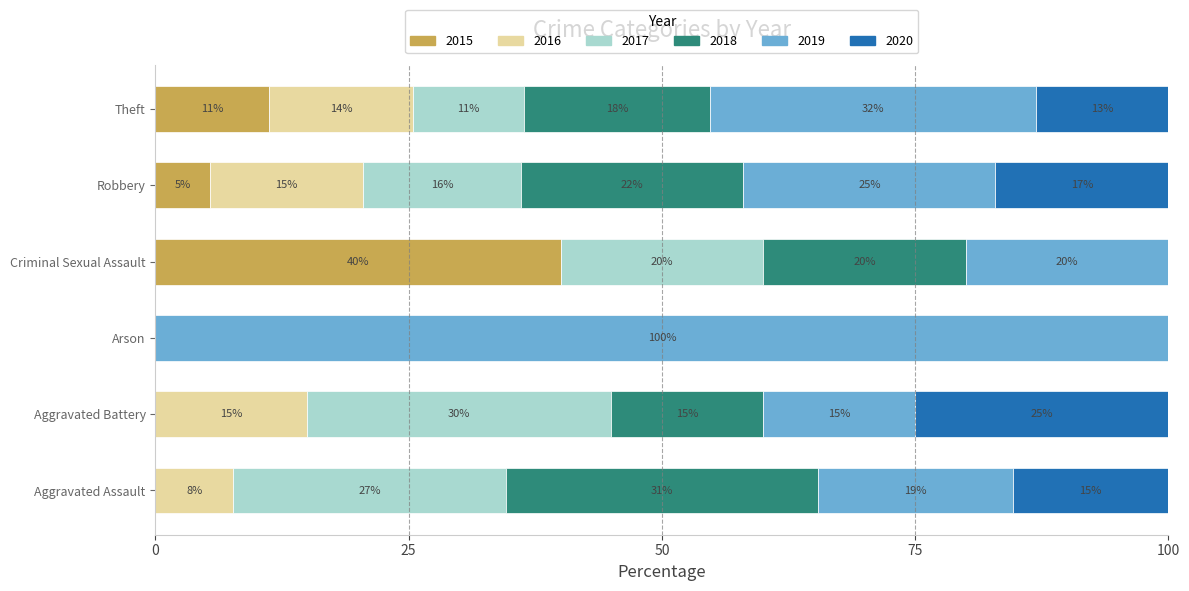

What is the total value across all series at Arson?

100.0